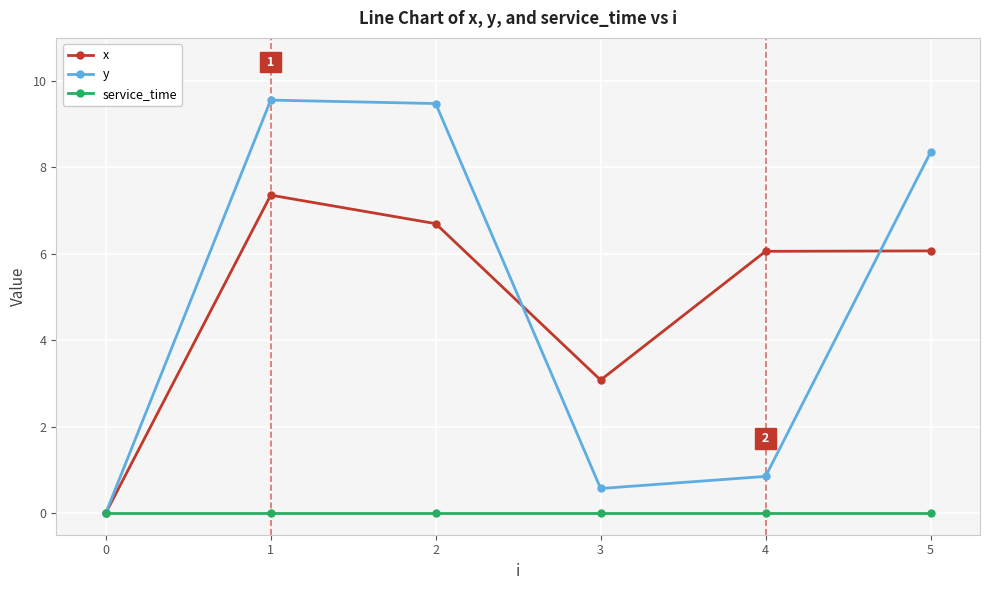

Which series changed the most between 0 and 3?

x